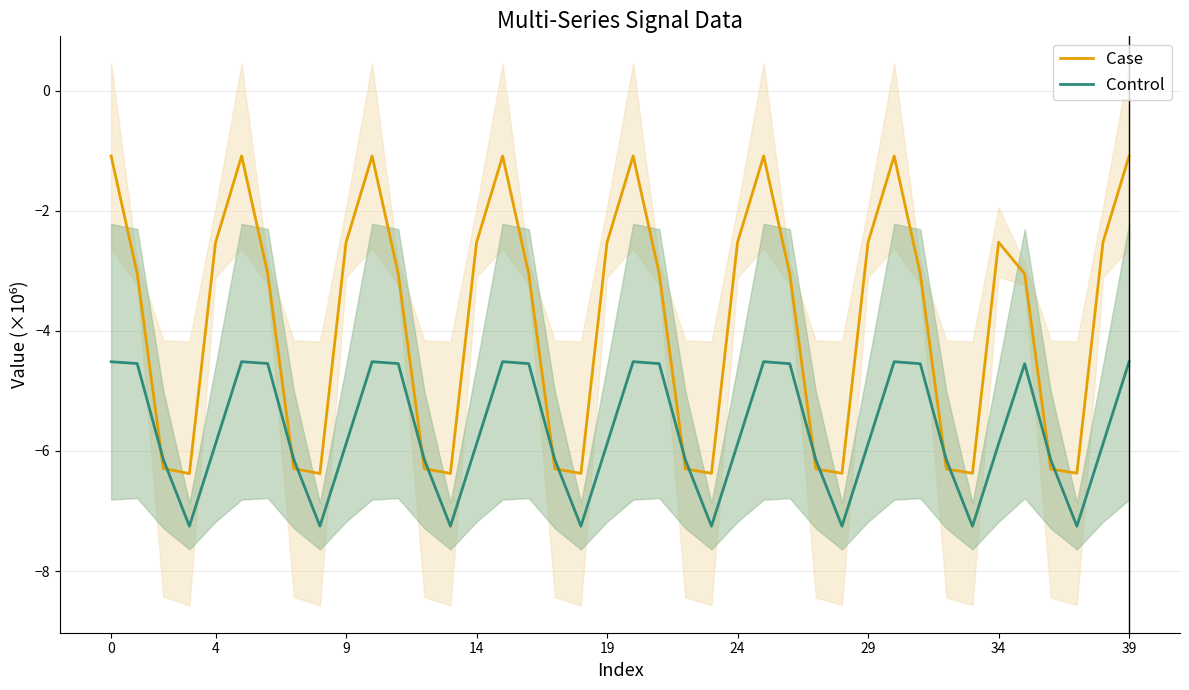

Which category has the highest value across all series?

30